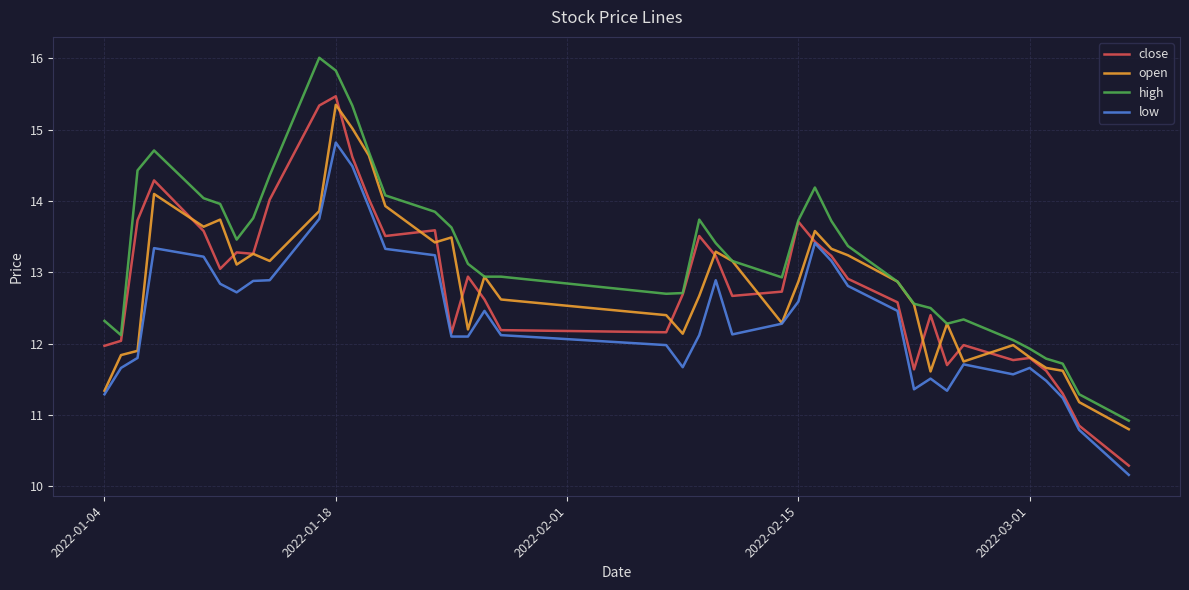

What is the maximum value for high?

16.0